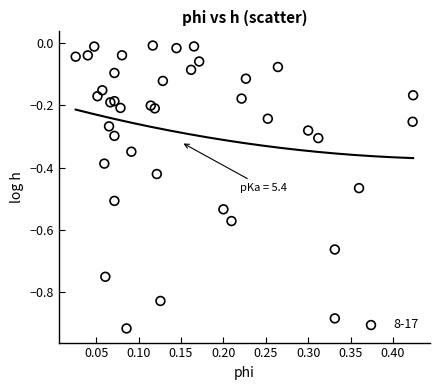

What is the range of Y values (max minus min)?

0.9